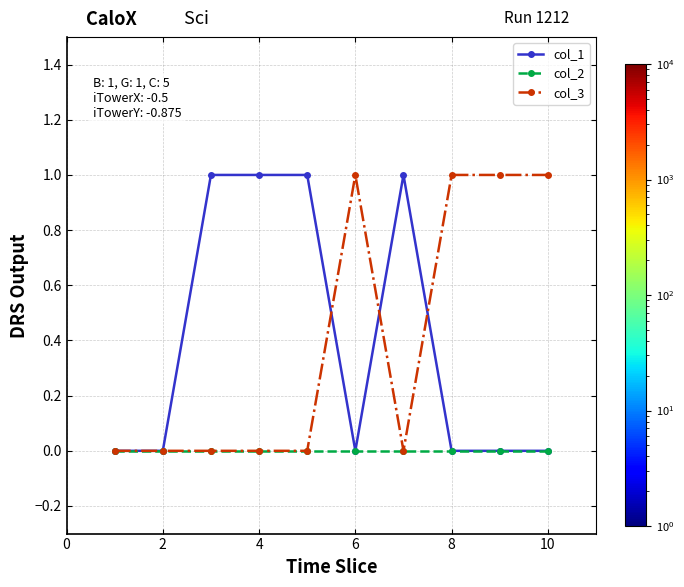

Does the chart have visible grid lines?

Yes